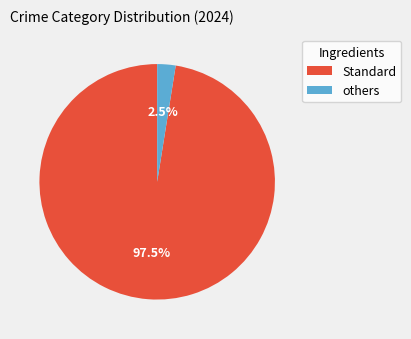

Is there any slice that represents more than half of the pie?

Yes